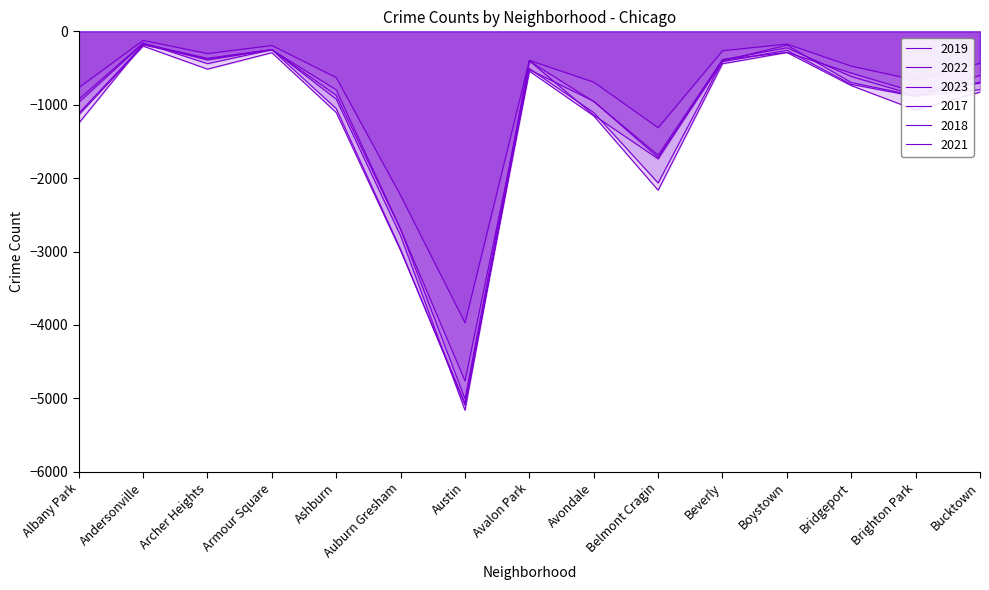

What are all the series names shown in the legend?

2019, 2022, 2023, 2017, 2018, 2021